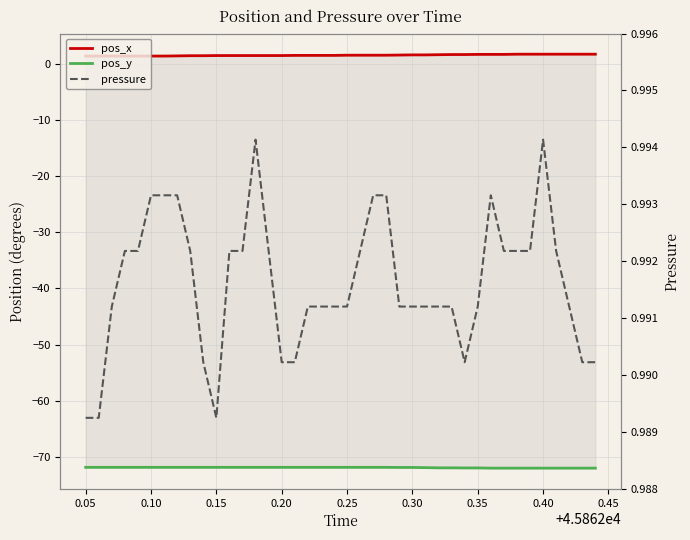

How many interior local valleys does the pressure series have?

2